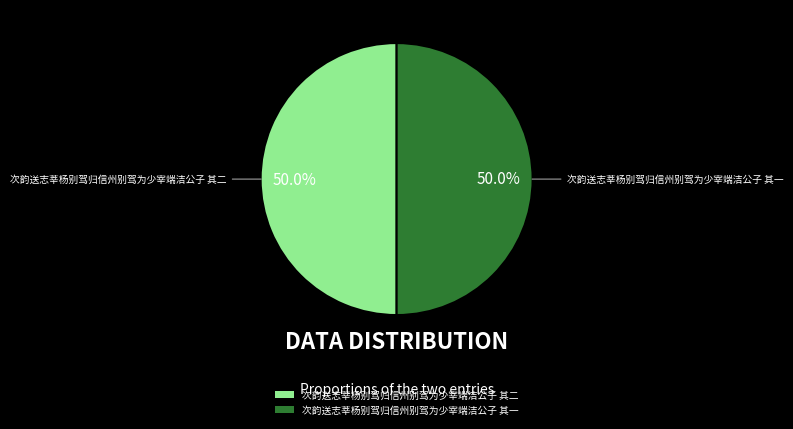

What percentage do 次韵送志莘杨别驾归信州别驾为少宰端洁公子 其一 and 次韵送志莘杨别驾归信州别驾为少宰端洁公子 其二 together represent?

100.0%